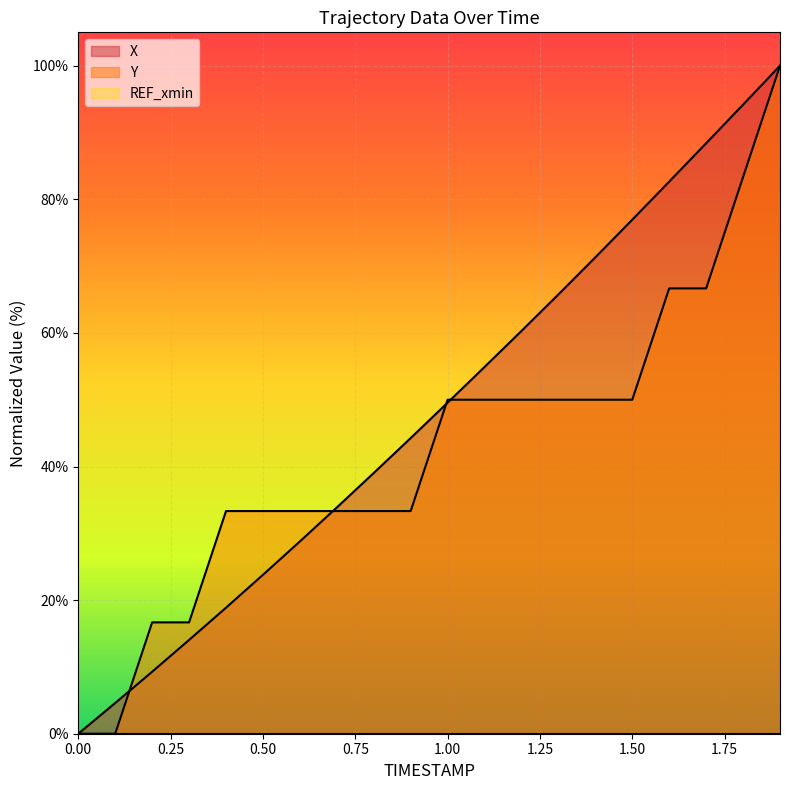

What is the label of the 2nd point from the right?

1.8